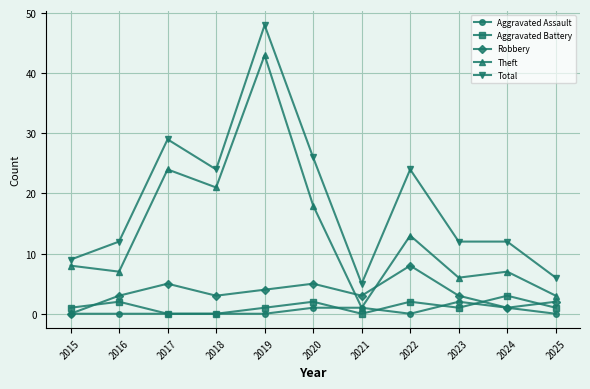

At which label does Aggravated Battery reach its peak?

2024